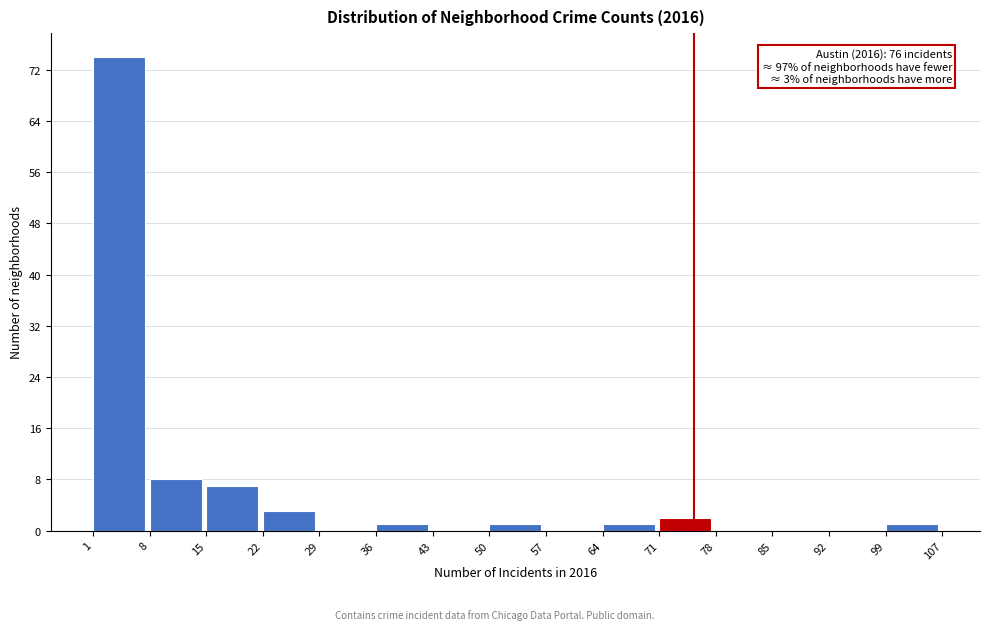

Which range on the x-axis has the tallest bar?

1 to 8